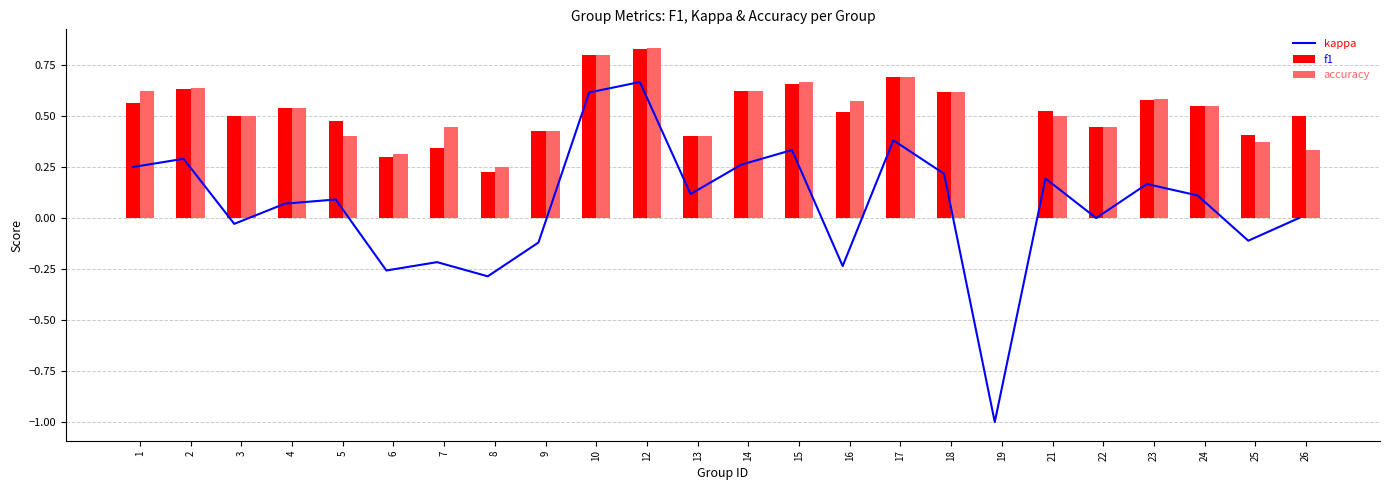

List the labels in order of kappa value, largest first.

12, 10, 17, 15, 2, 14, 1, 18, 21, 23, 13, 24, 5, 4, 22, 26, 3, 25, 9, 7, 16, 6, 8, 19